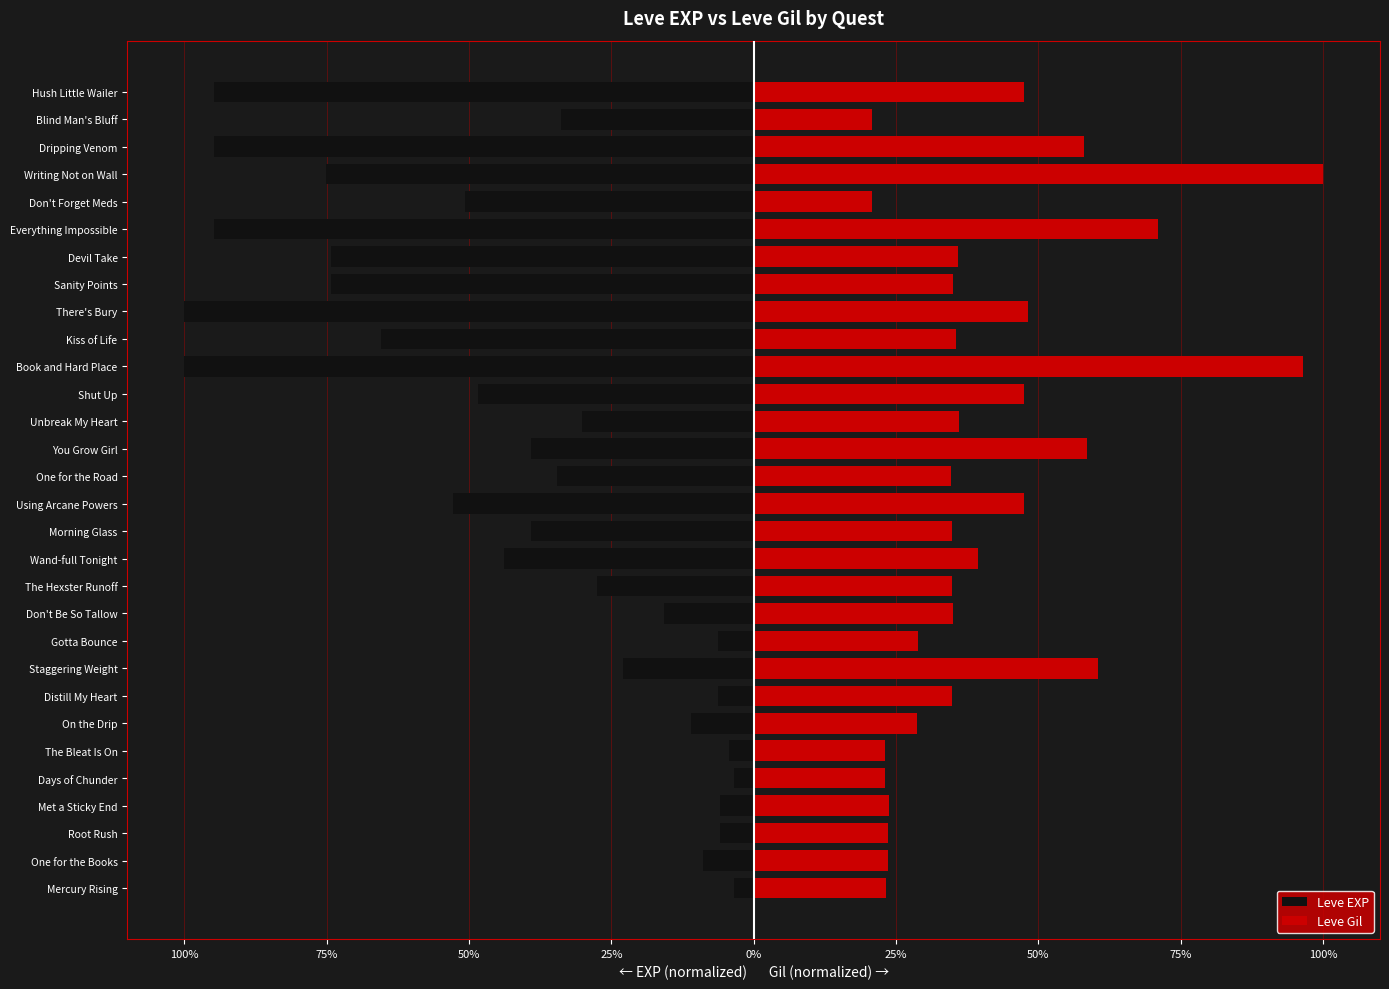

The Leve Gil series shows 50.6 at The Hexster Runoff. True or false?

False